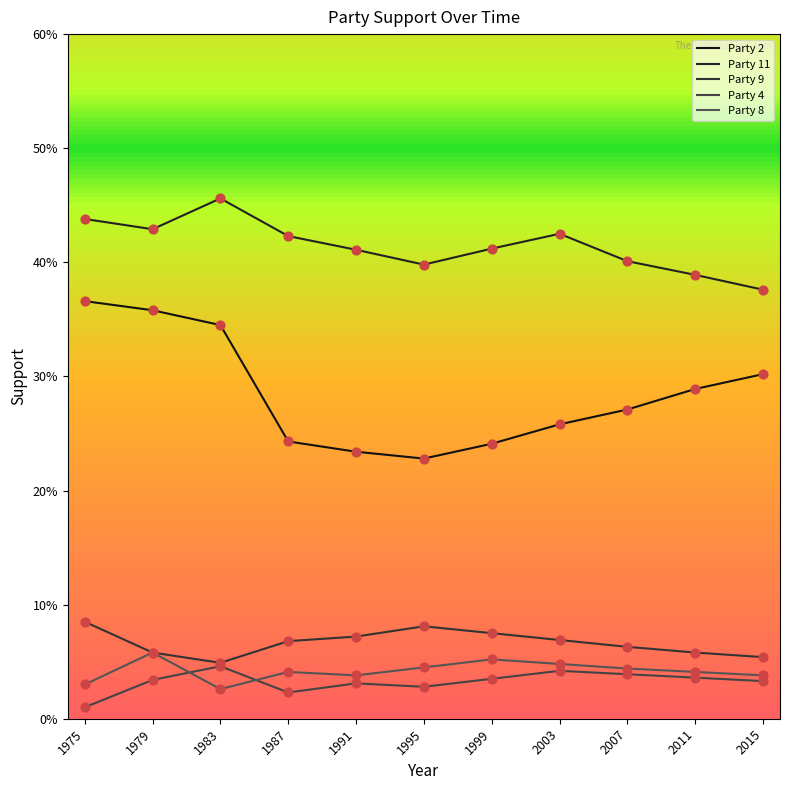

Is this an area chart (filled region under the line)?

No